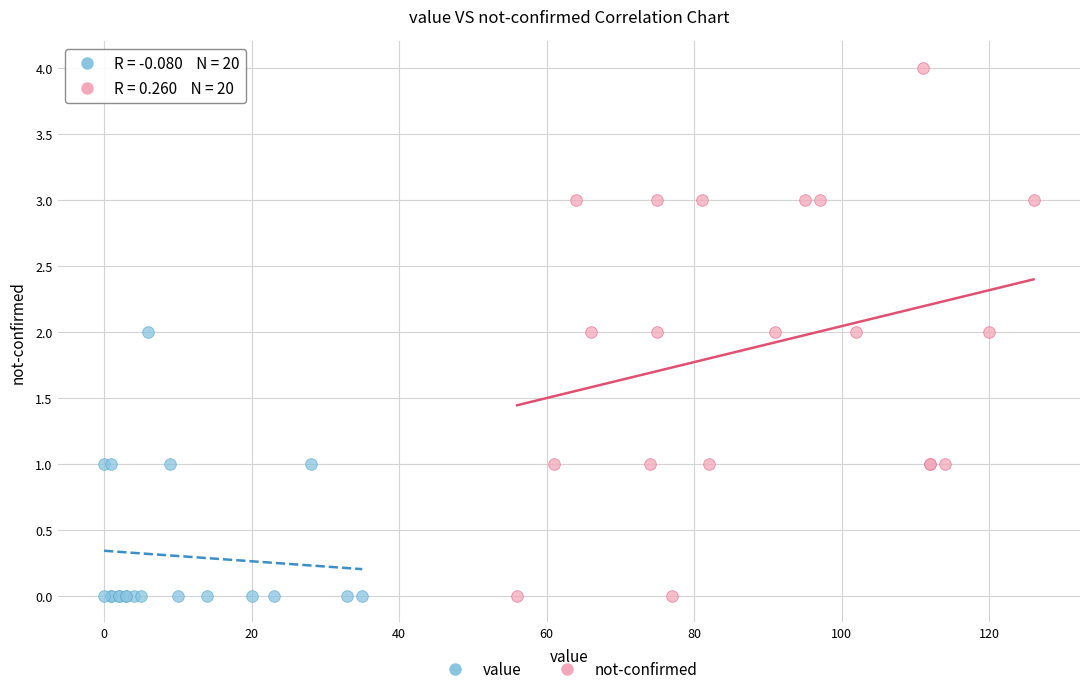

What are all the series names shown in the legend?

value, not-confirmed